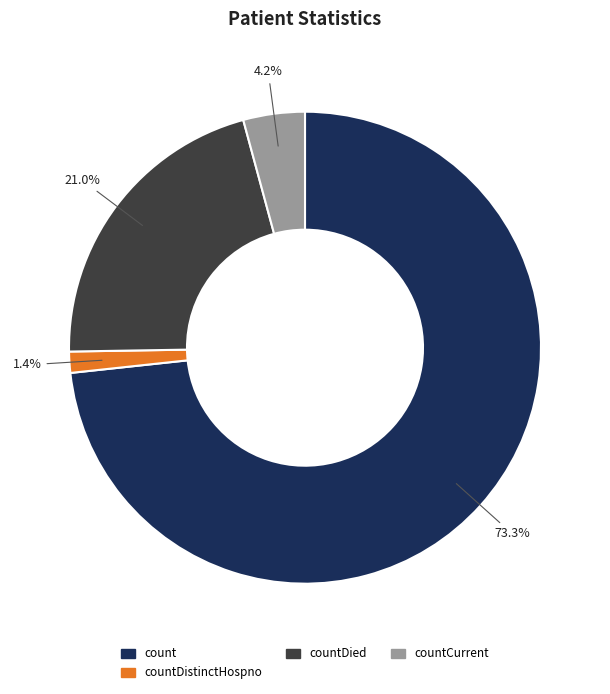

Is there any slice that represents more than half of the pie?

Yes